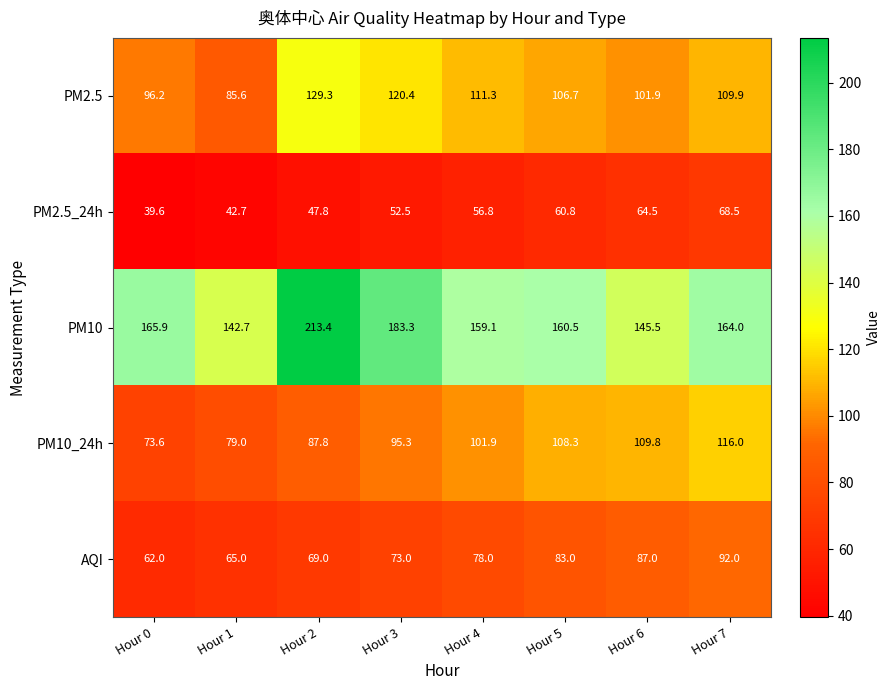

What is the spread (max minus min) of values at Hour 3?

130.8